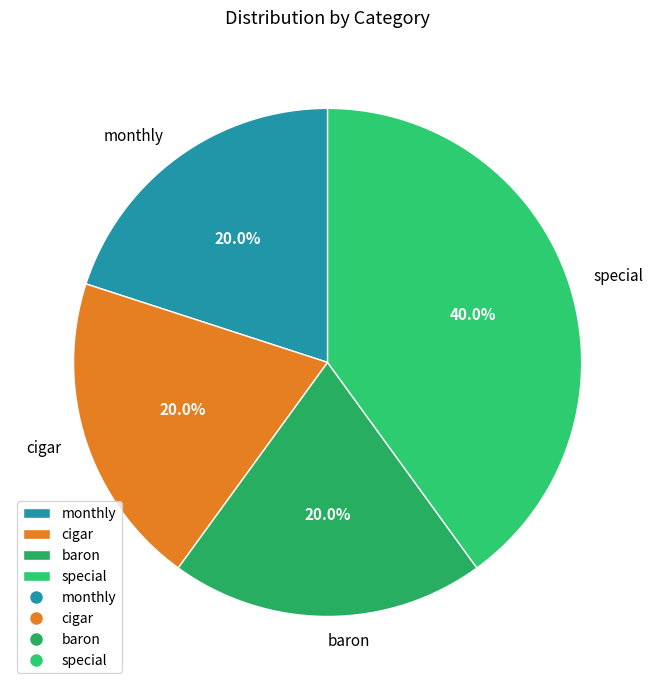

Count the number of slices in the pie.

4